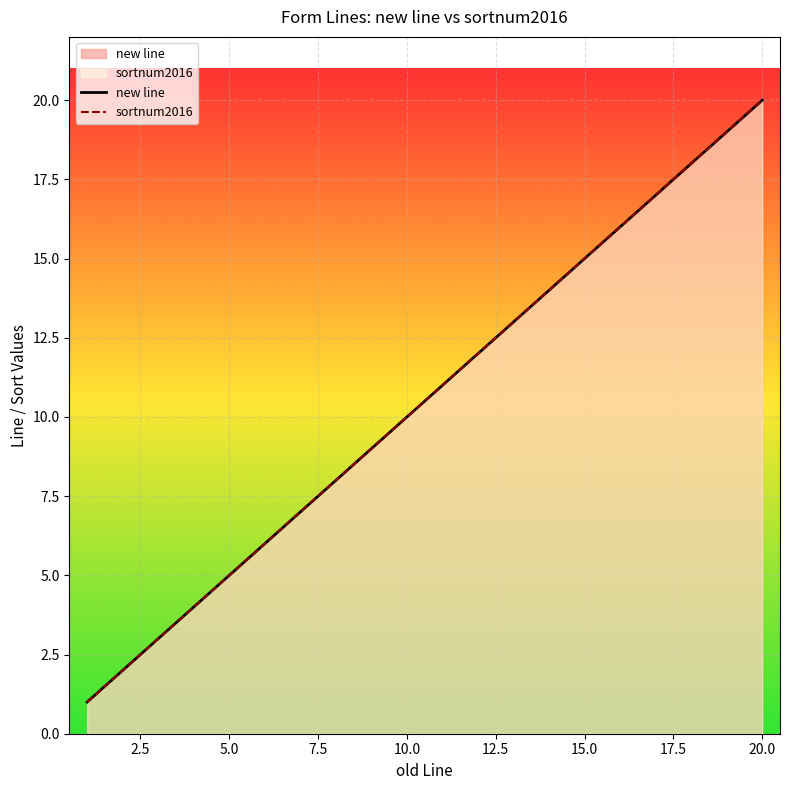

True or false: sortnum2016 and new line cross at least once.

False